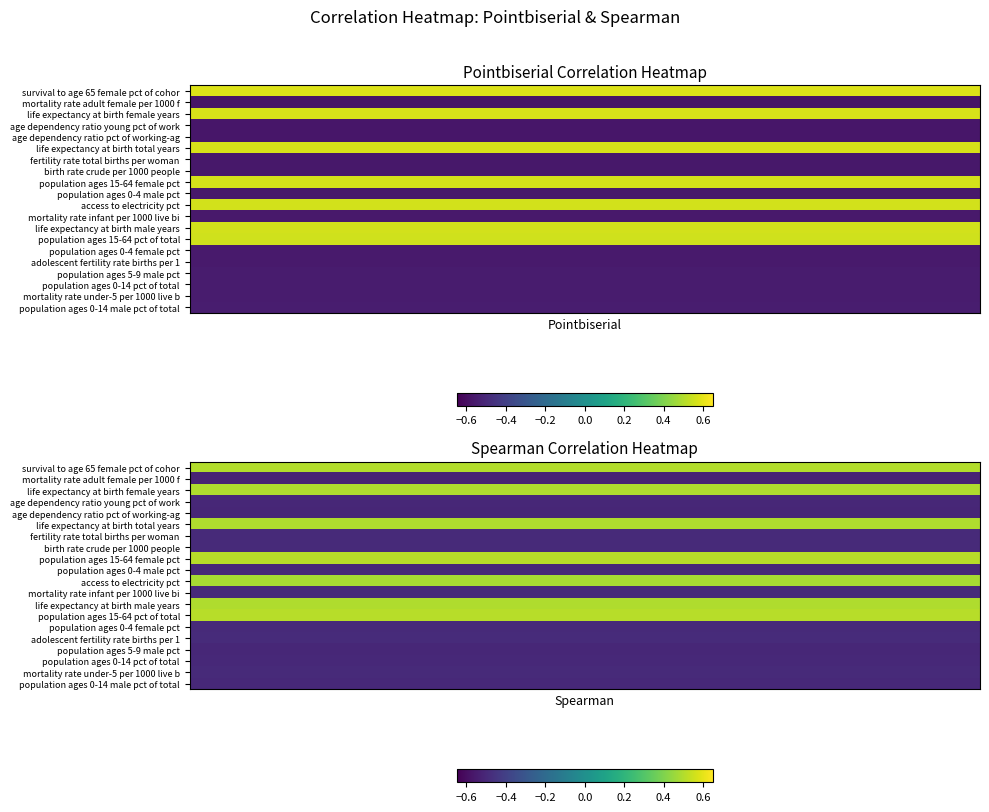

At which category is the sum across all series the highest?

Spearman